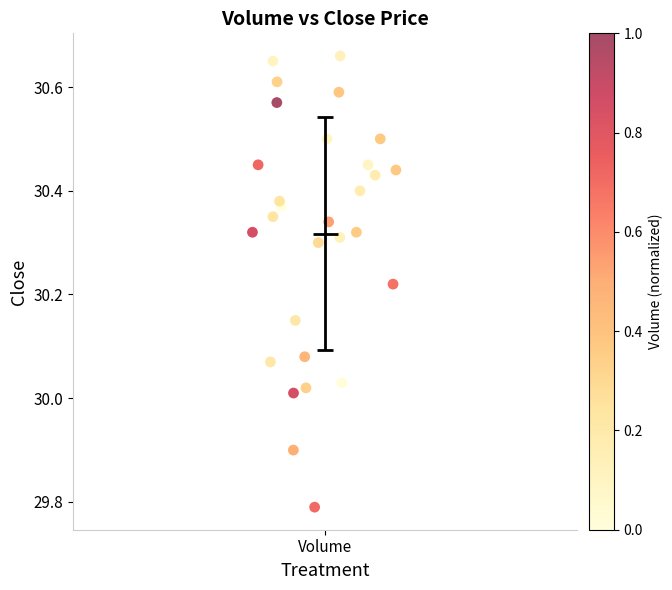

What is the range of Y values (max minus min)?

0.9